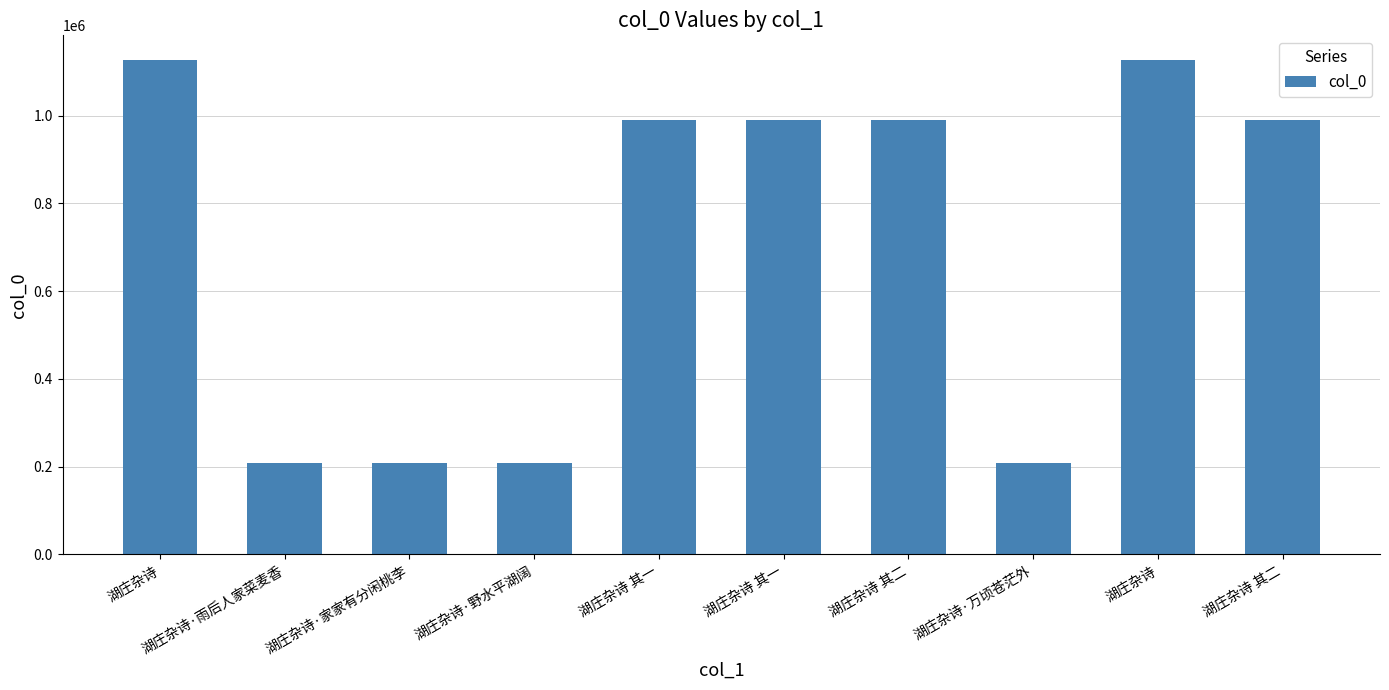

What is the difference between the maximum and second lowest values?

918808